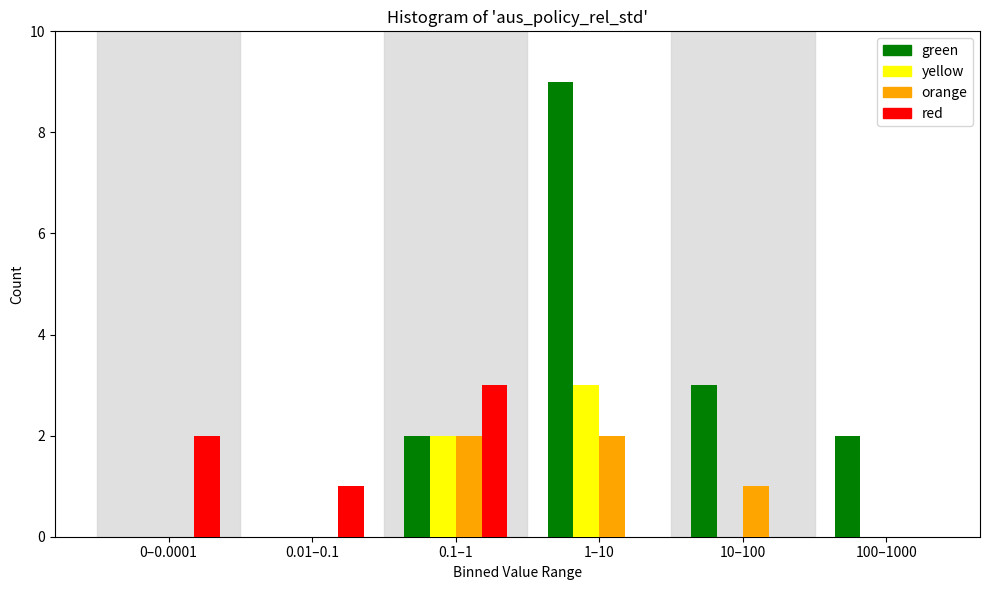

Reading right to left, transcribe all the data shown in this chart.

green: 100–1000=2	10–100=3	1–10=9	0.1–1=2	0.01–0.1=0	0–0.0001=0
yellow: 100–1000=0	10–100=0	1–10=3	0.1–1=2	0.01–0.1=0	0–0.0001=0
orange: 100–1000=0	10–100=1	1–10=2	0.1–1=2	0.01–0.1=0	0–0.0001=0
red: 100–1000=0	10–100=0	1–10=0	0.1–1=3	0.01–0.1=1	0–0.0001=2